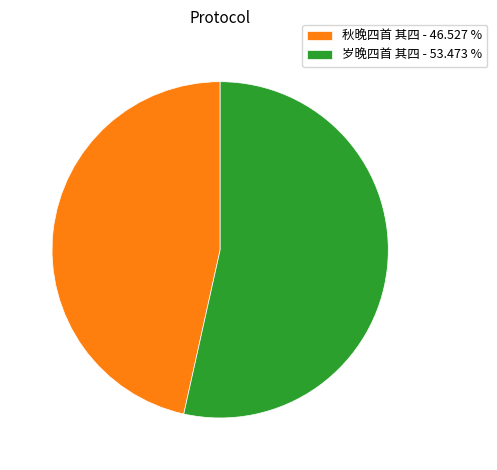

Does 秋晚四首 其四 - 46.527 % account for over 50% of the chart?

No